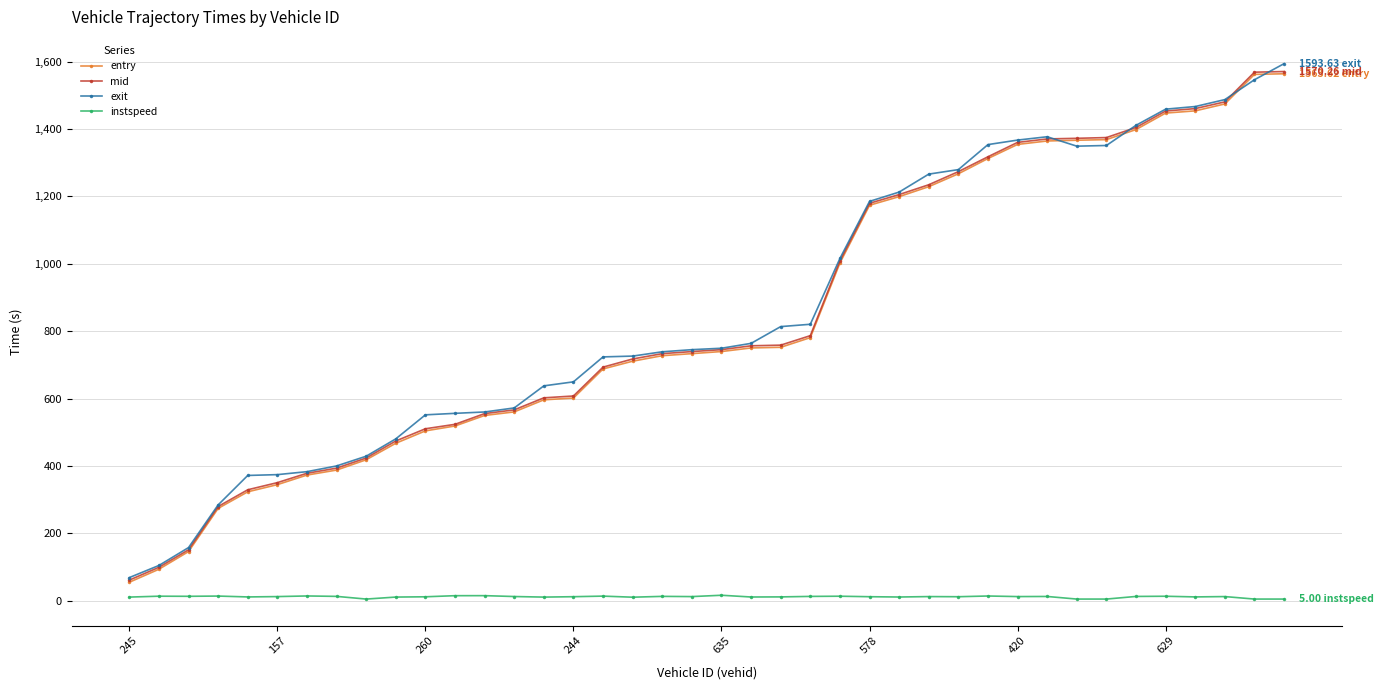

True or false: exit and instspeed cross at least once.

False